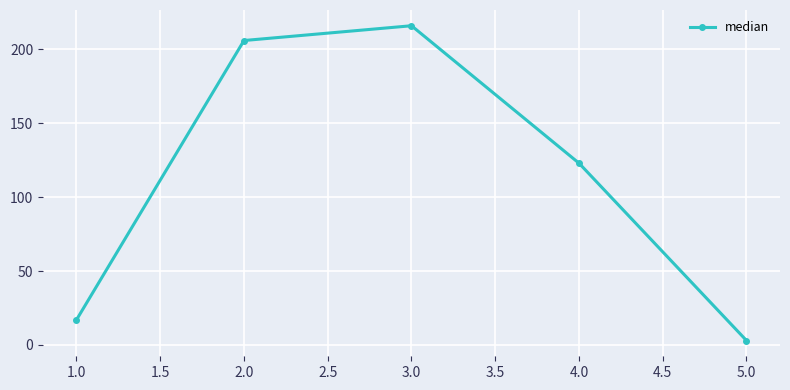

What is the minimum value shown in the chart?

3